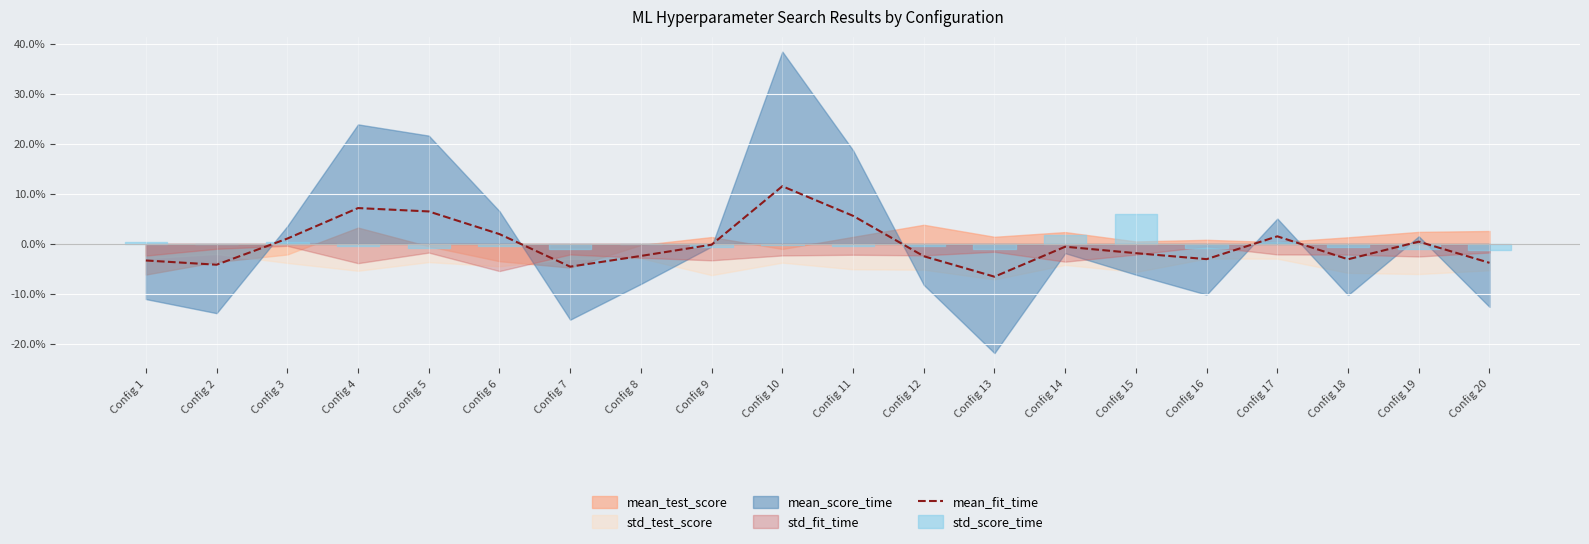

True or false: the data shows 0.0 at Config 19.

True